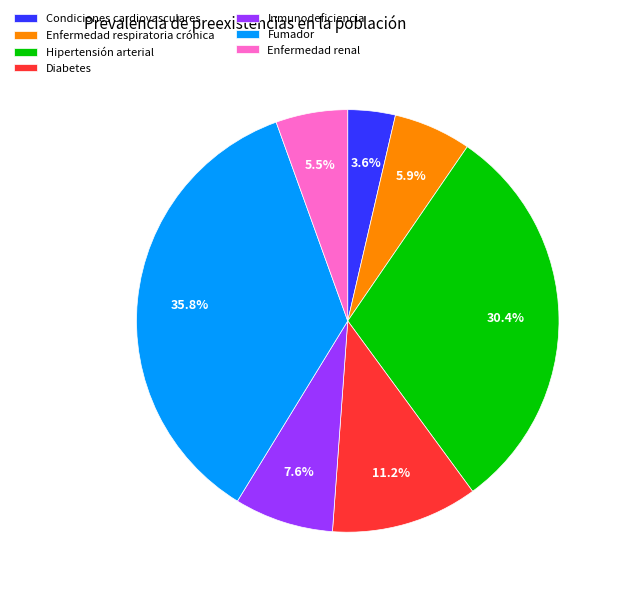

How many segments does this pie chart have?

7